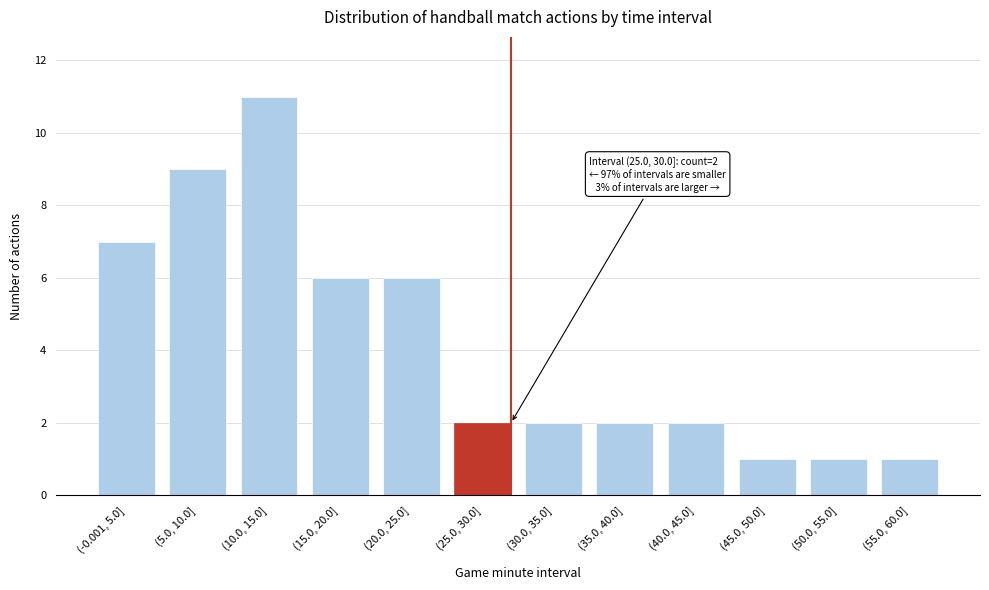

Reading left to right, list all the values displayed in this chart.

(-0.001, 5.0]=7	(5.0, 10.0]=9	(10.0, 15.0]=11	(15.0, 20.0]=6	(20.0, 25.0]=6	(25.0, 30.0]=2	(30.0, 35.0]=2	(35.0, 40.0]=2	(40.0, 45.0]=2	(45.0, 50.0]=1	(50.0, 55.0]=1	(55.0, 60.0]=1